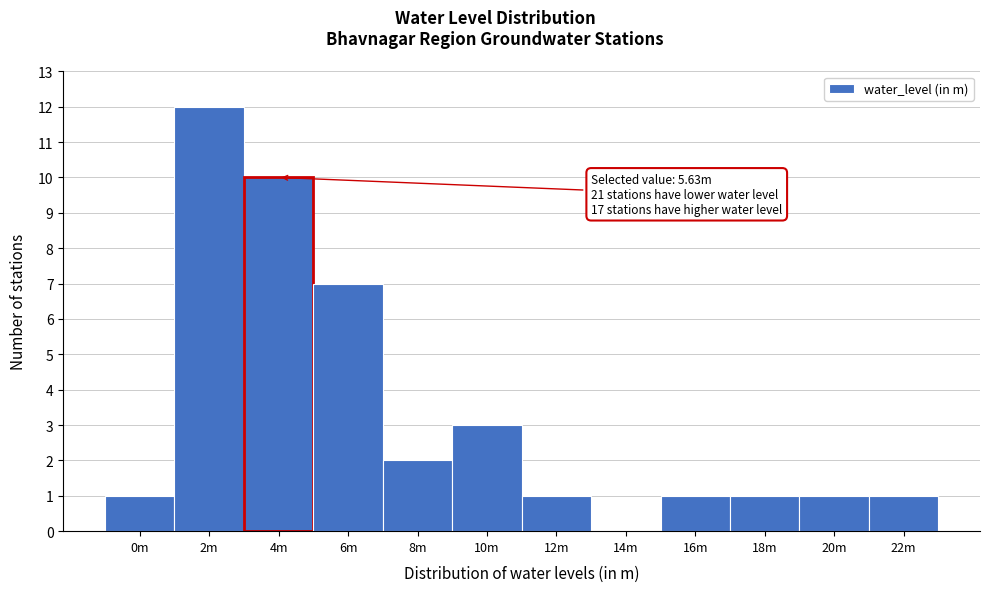

Reading left to right, list all the values displayed in this chart.

0m=1	2m=12	4m=10	6m=7	8m=2	10m=3	12m=1	14m=0	16m=1	18m=1	20m=1	22m=1